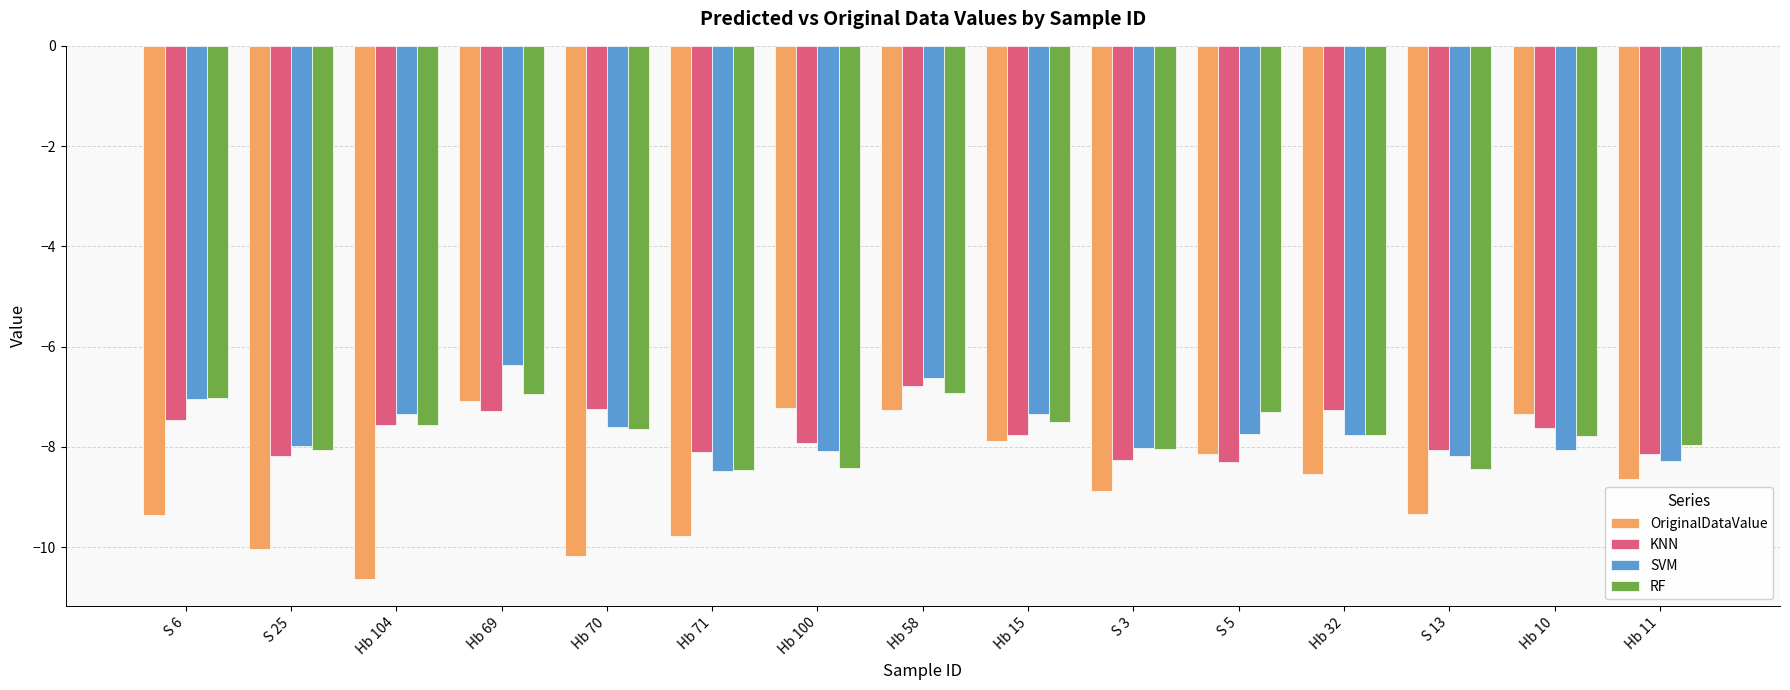

What position from the right is Hb 71?

10